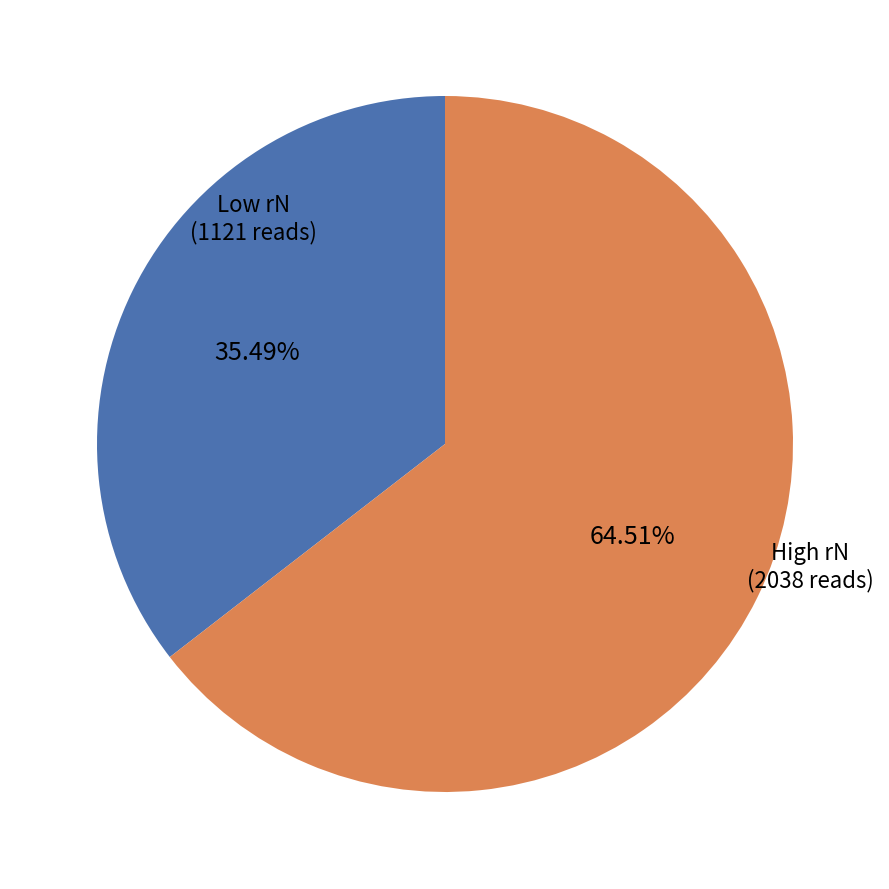

Is there a majority slice in this chart?

Yes